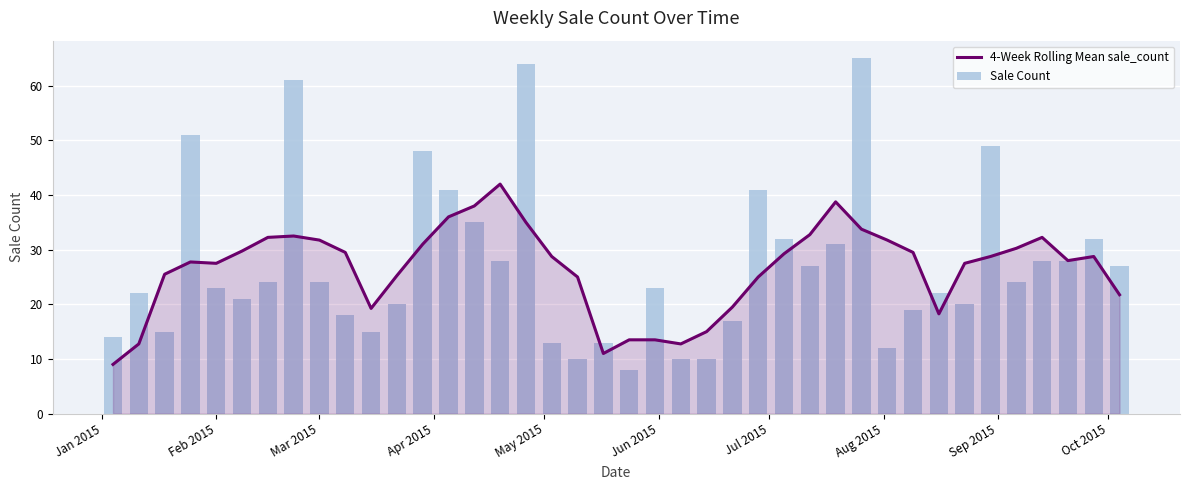

What is the highest value of the 4-Week Rolling Mean sale_count series?

42.0